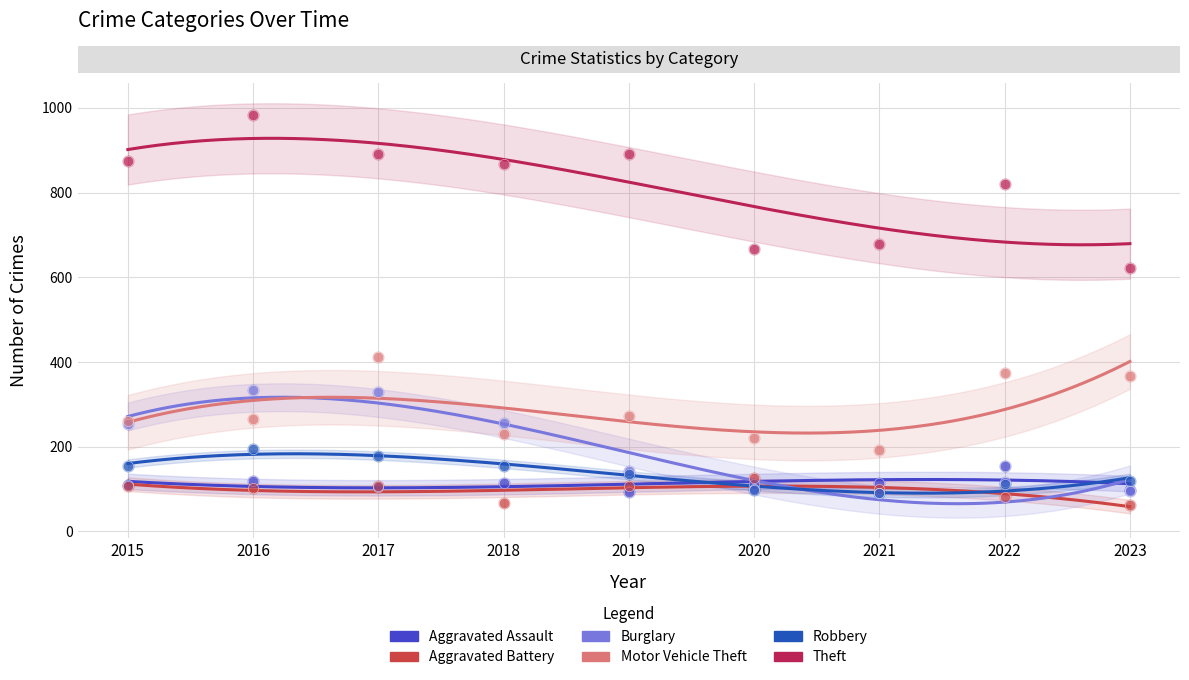

Which series has the largest total across all categories?

Theft